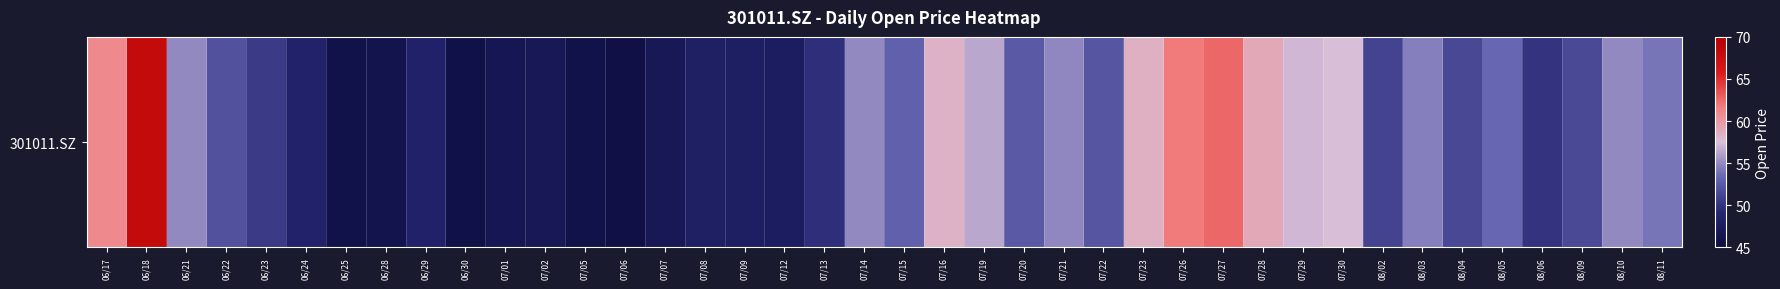

What is the change in value from 07/13 to 07/14?

+5.3